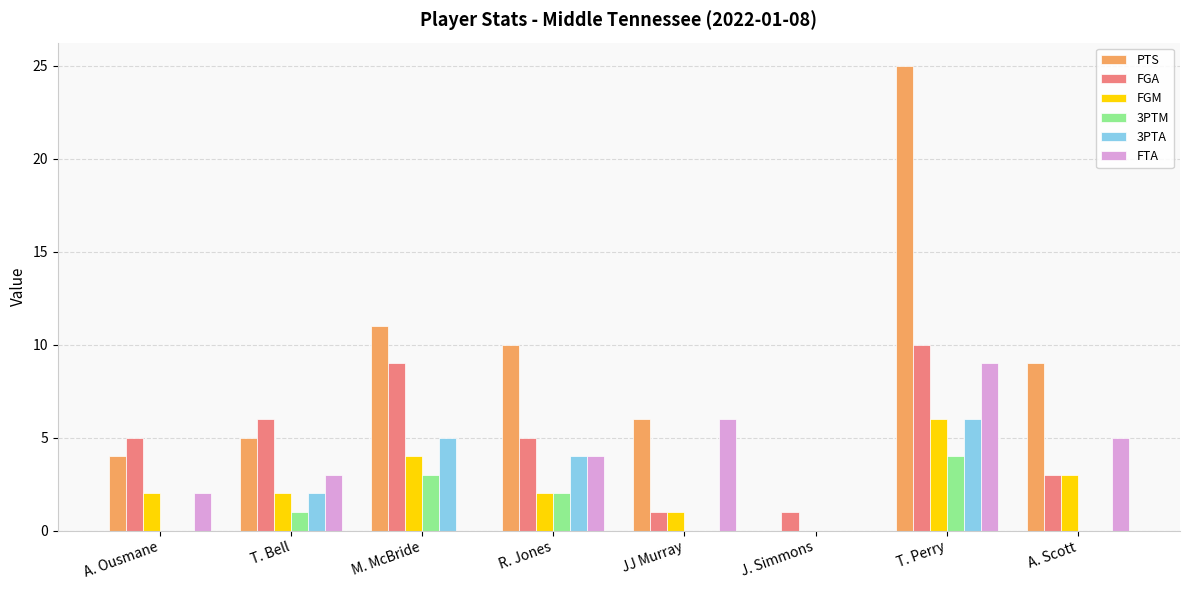

What is the sum of all PTS values?

70